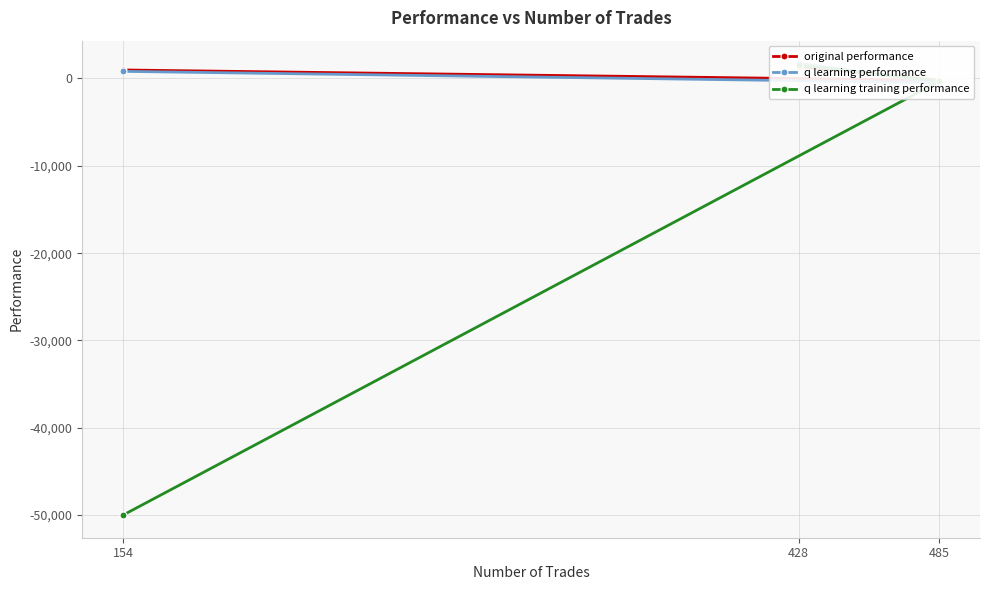

What is the difference between the q learning training performance values at 428 and 485?

1865.7